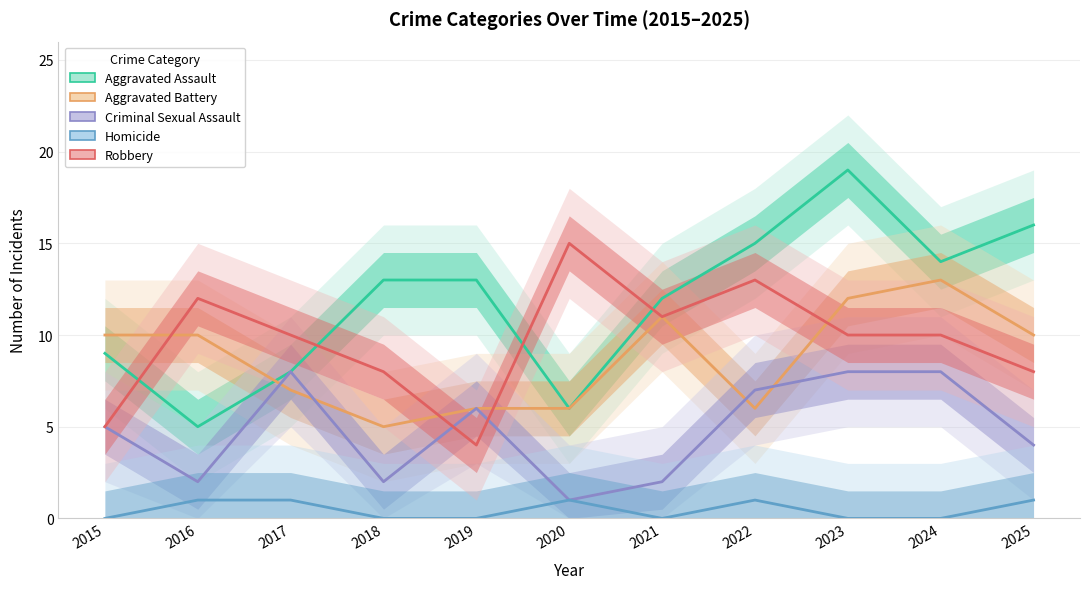

What is the spread (max minus min) of values at 2016?

11